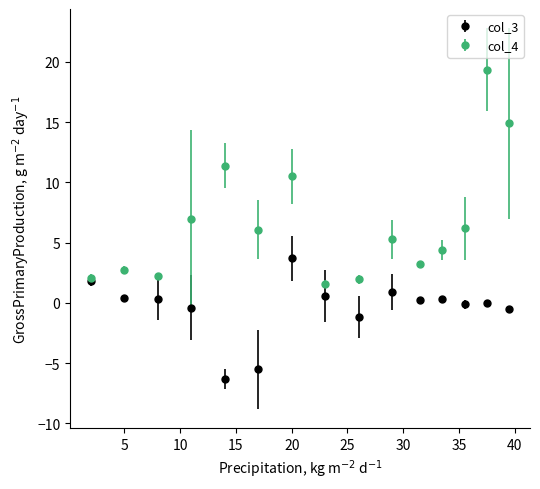

Which series has the widest spread of values?

col_4